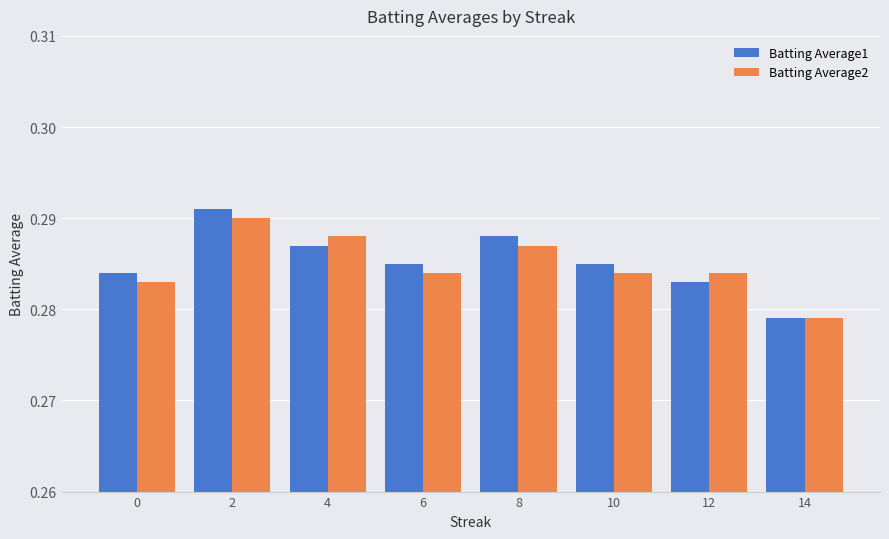

The value of Batting Average2 at 12 is 0.2. True or false?

False